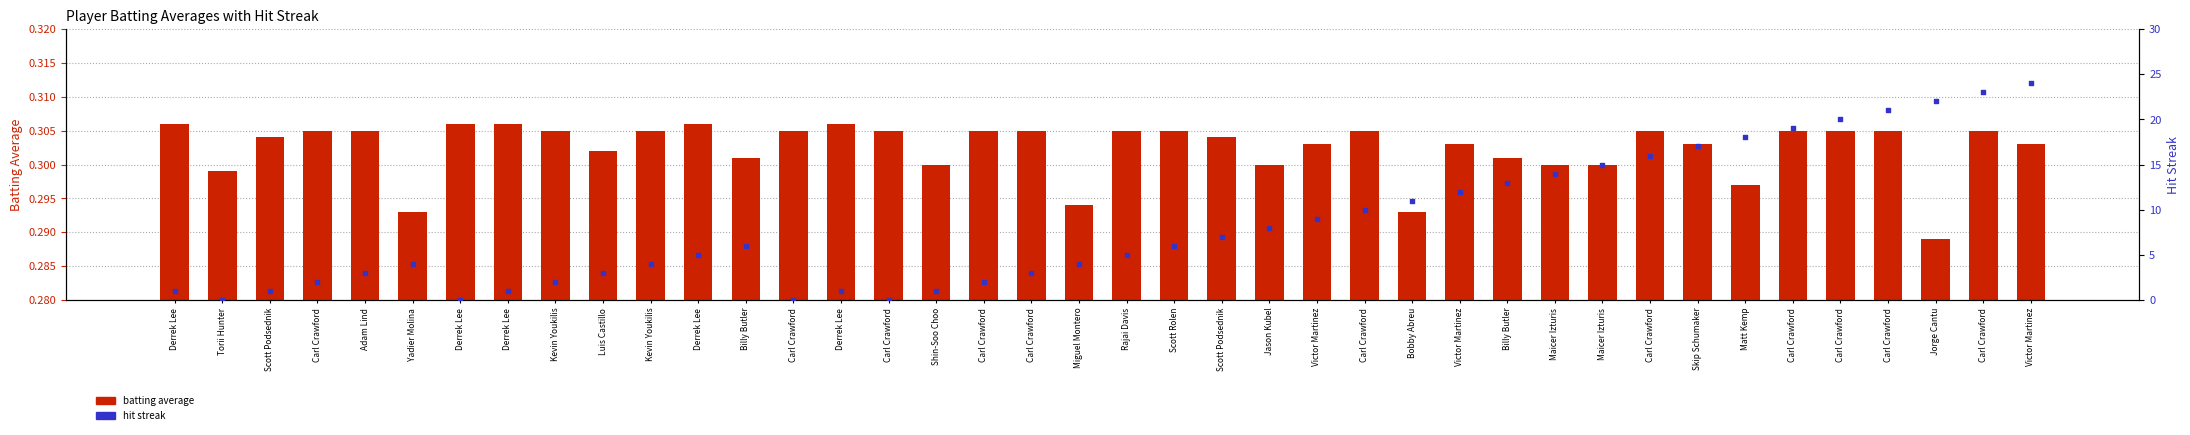

Which series has the largest total across all categories?

streak